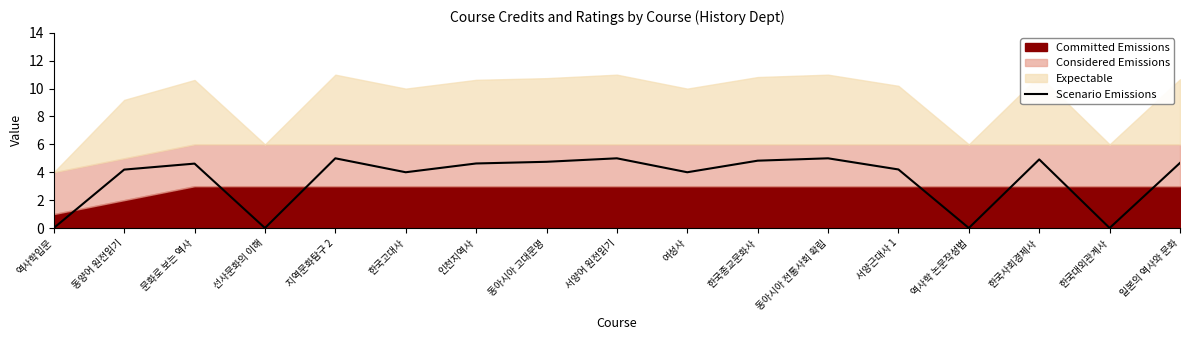

Reading left to right, what are all the values shown in this chart?

0.0	4.2	4.6	0.0	5.0	4.0	4.6	4.8	5.0	4.0	4.8	5.0	4.2	0.0	4.9	0.0	4.7